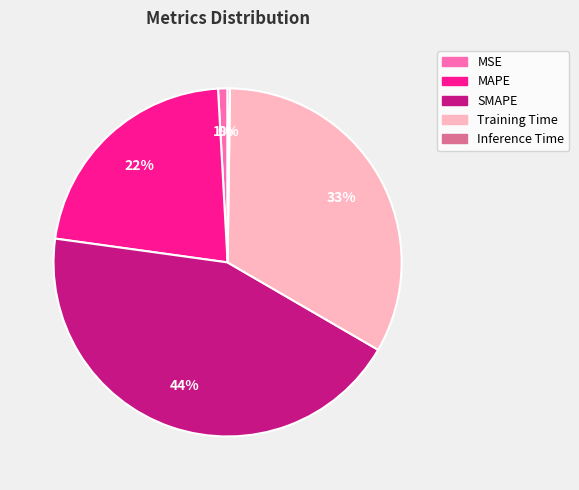

Is it true that SMAPE is 44% of the pie?

True